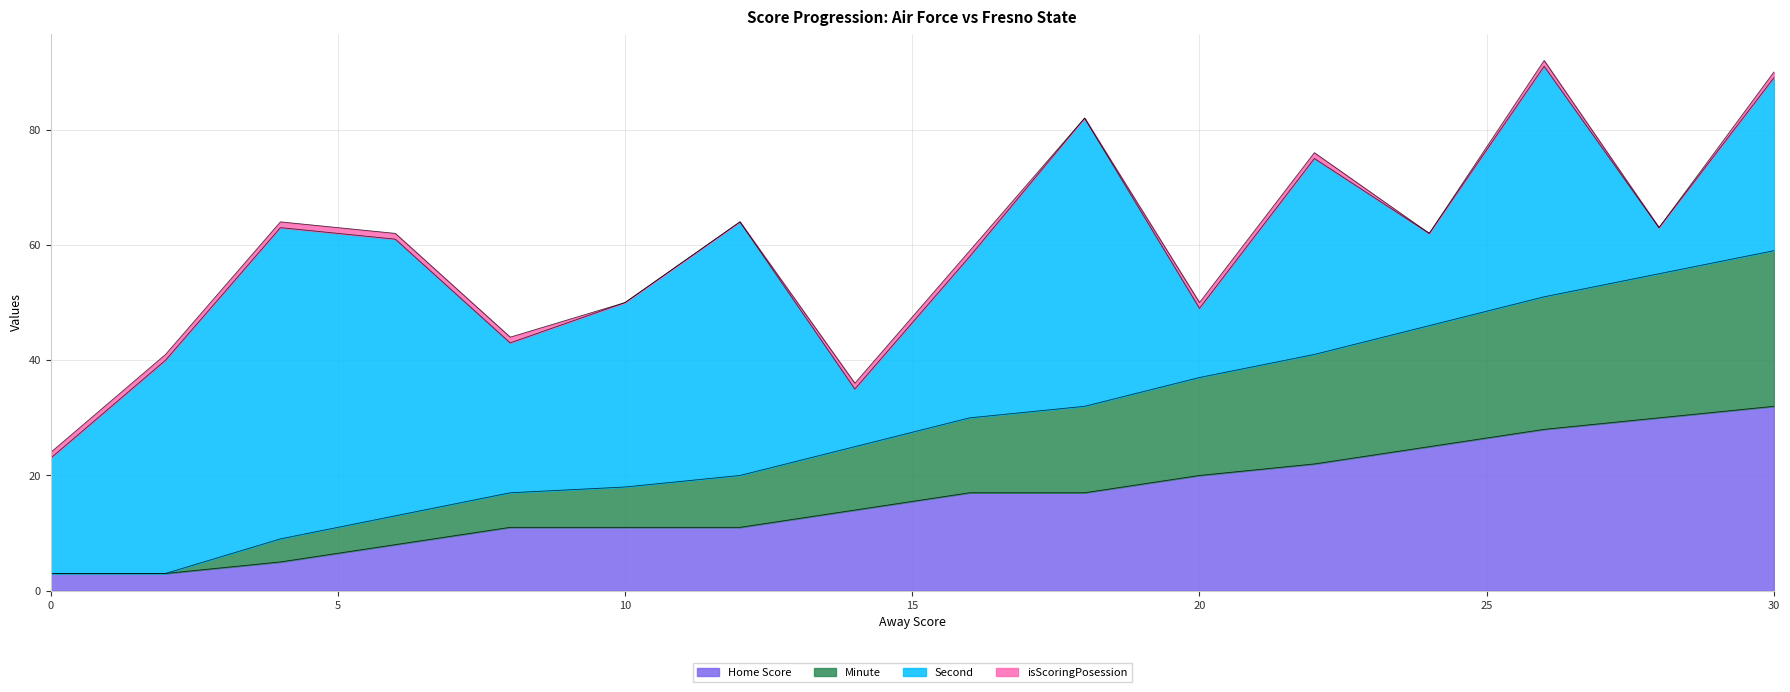

True or false: Home Score has a value of 17 at 16.

True